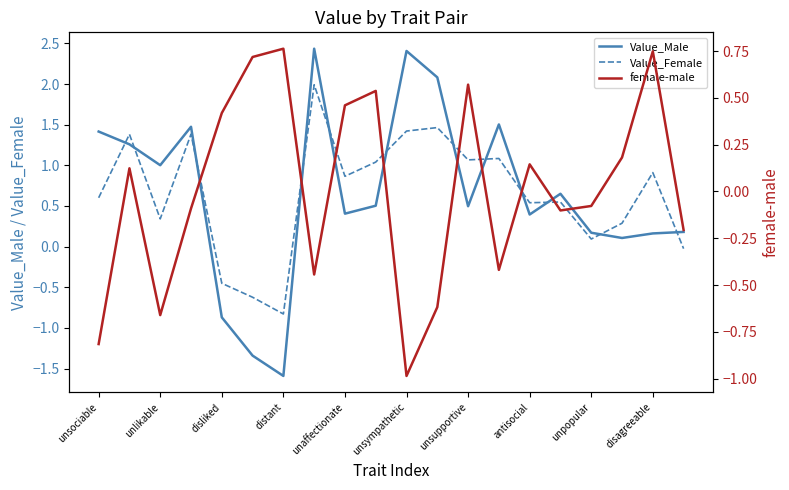

Is the value of Value_Female at unsupportive greater than the value of Value_Male at unpopular?

Yes